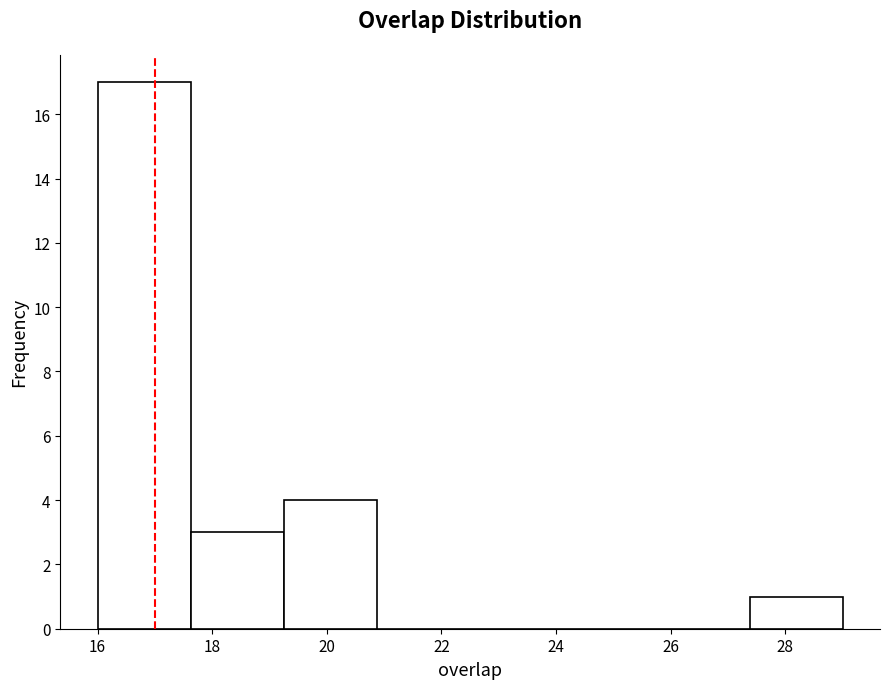

Reading left to right, list every bar in this chart as the range it spans on the x-axis followed by its height. Neither the bar edges nor the heights are printed on the chart, so give them approximately, as read against the axes.

16.0 to 17.6: 17
17.6 to 19.2: 3
19.2 to 20.8: 4
20.8 to 22.6: 0
22.6 to 24.2: 0
24.2 to 25.8: 0
25.8 to 27.4: 0
27.4 to 29.0: 1